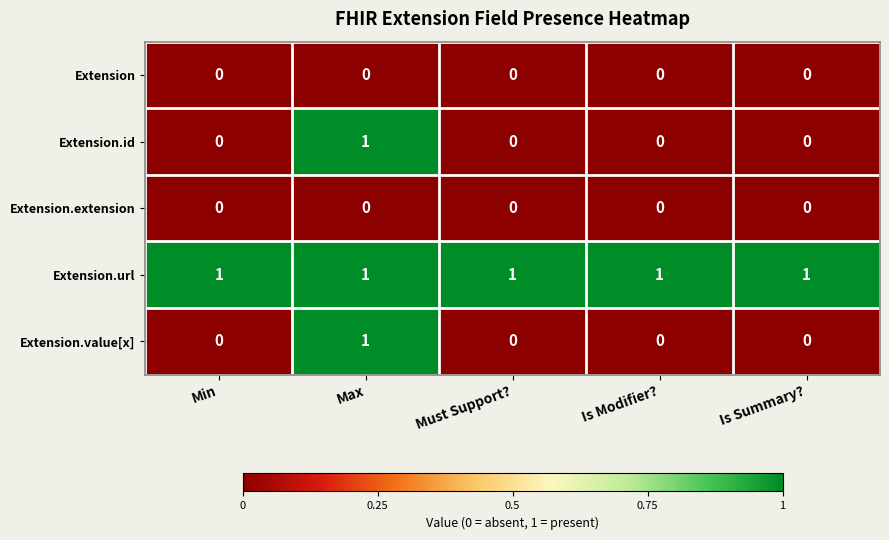

Reading left to right, list all the values displayed in this chart.

Extension: 0	0	0	0	0
Extension.id: 0	1	0	0	0
Extension.extension: 0	0	0	0	0
Extension.url: 1	1	1	1	1
Extension.value[x]: 0	1	0	0	0